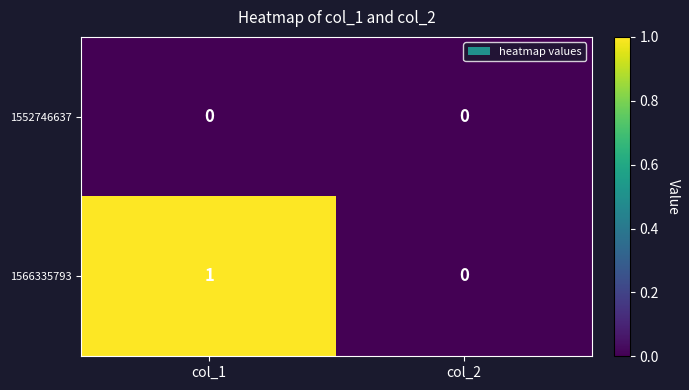

Which category has the lowest value in the 1566335793 series?

col_2